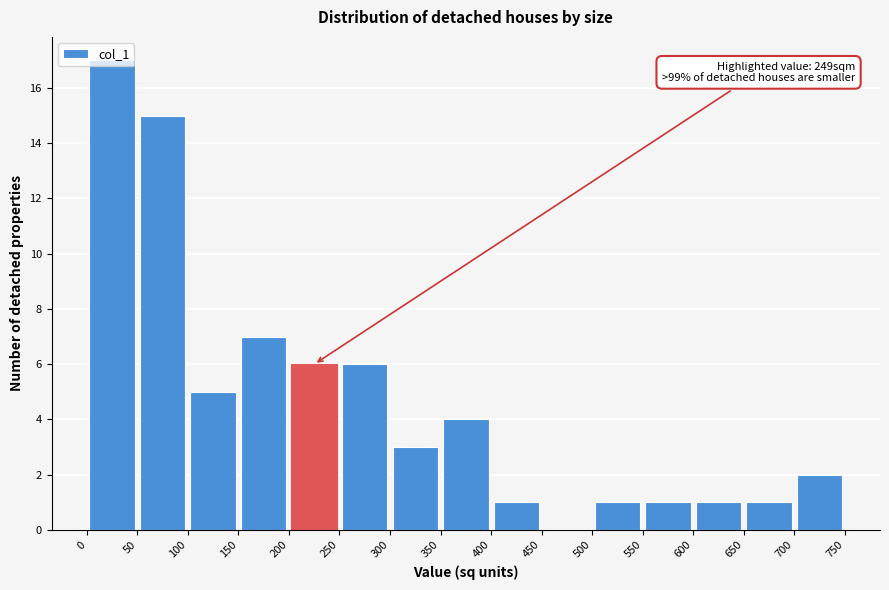

Which range on the x-axis has the tallest bar?

0 to 50